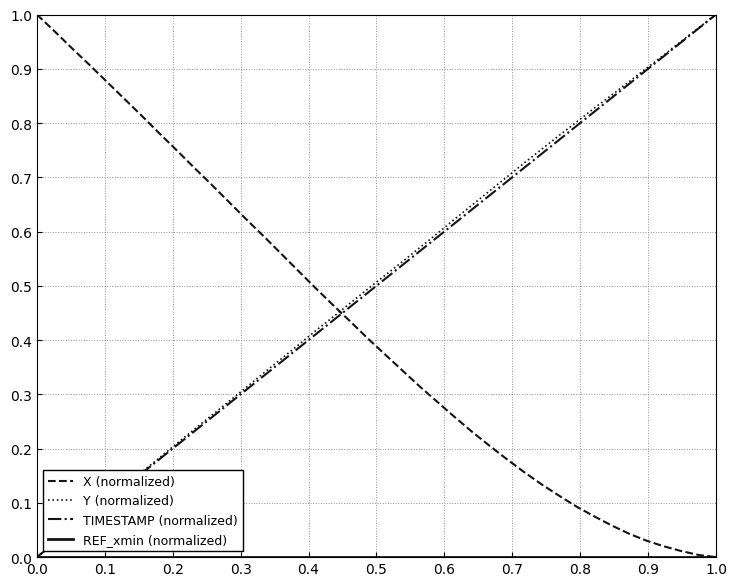

How many intersections are there between X (normalized) and Y (normalized)?

1